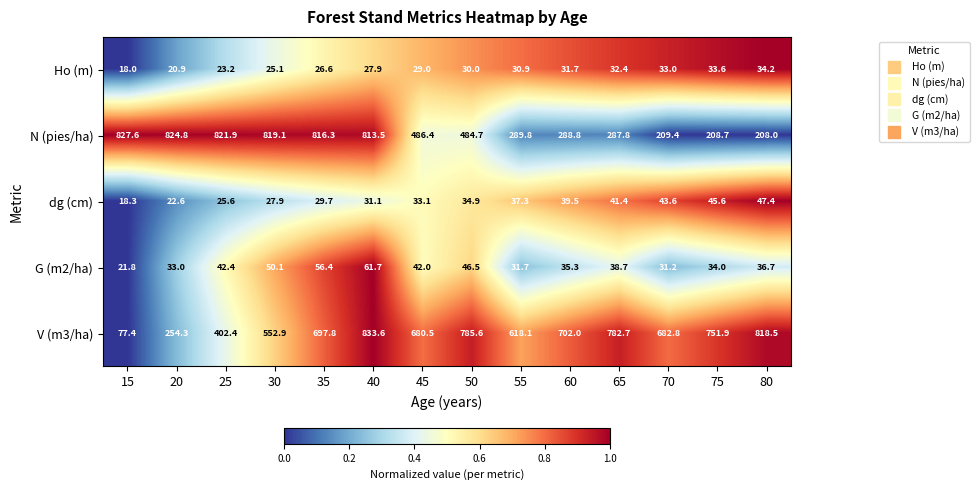

What is the average value of the V (m3/ha) series?

617.2